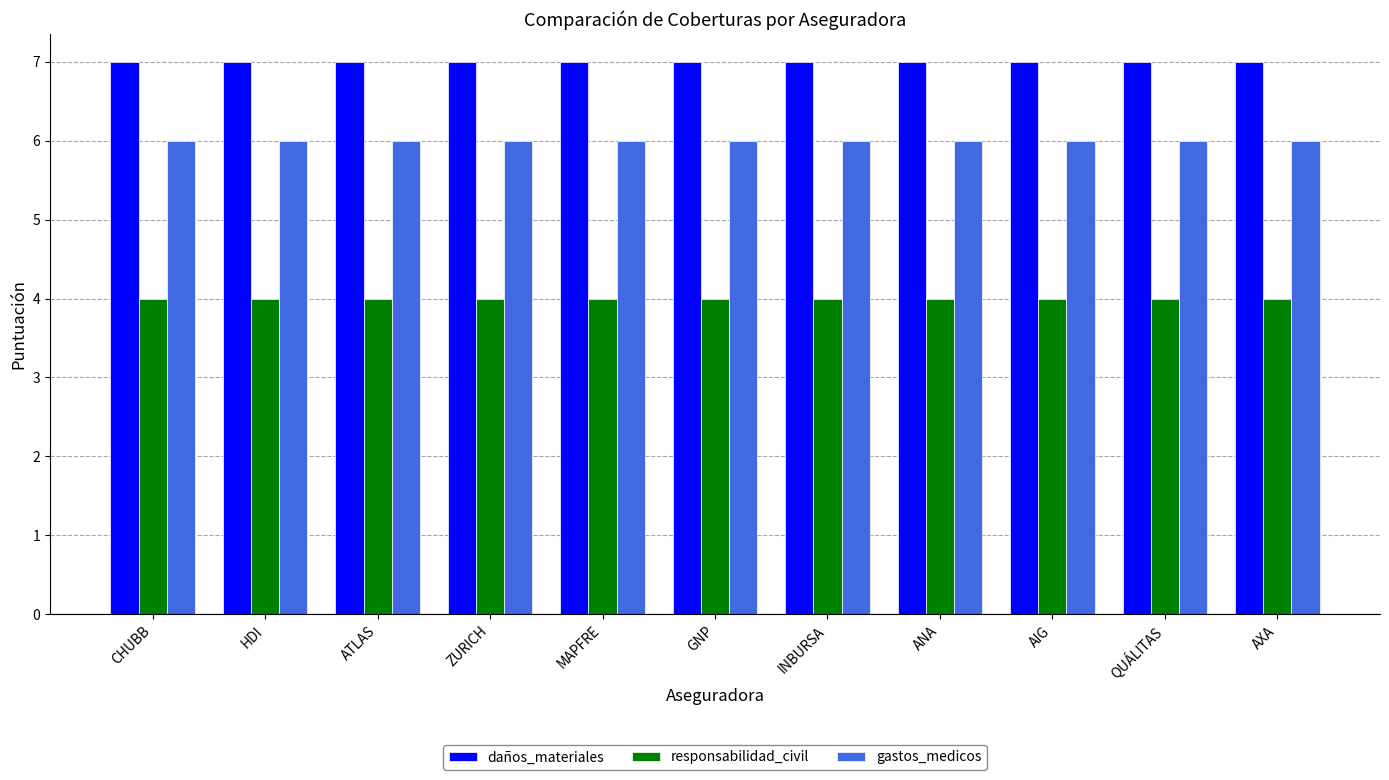

Is it true that gastos_medicos equals 6 at HDI?

True